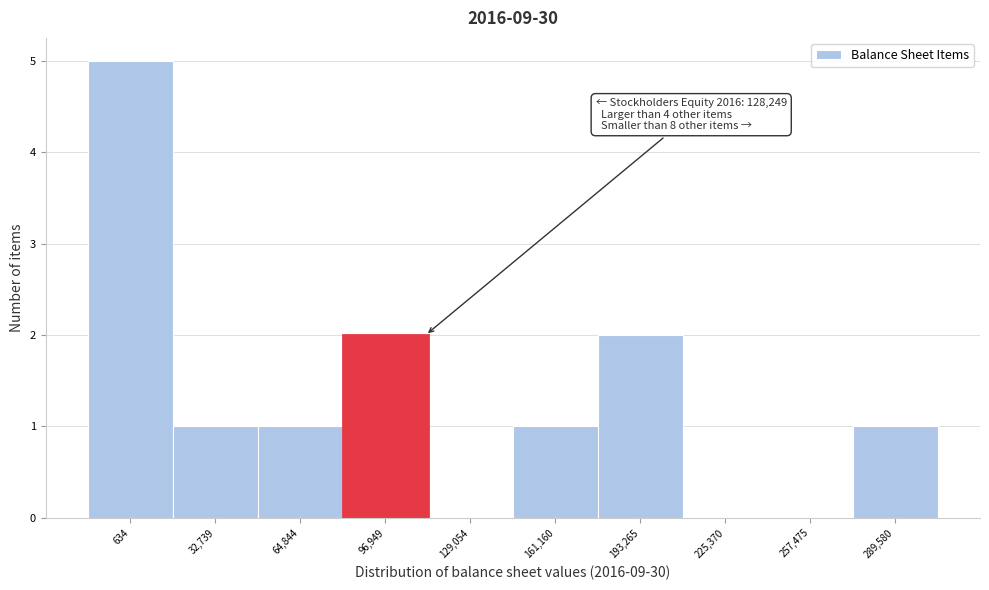

Reading left to right, what are all the values shown in this chart?

634=5	32,739=1	64,844=1	96,949=2	129,054=0	161,160=1	193,265=2	225,370=0	257,475=0	289,580=1